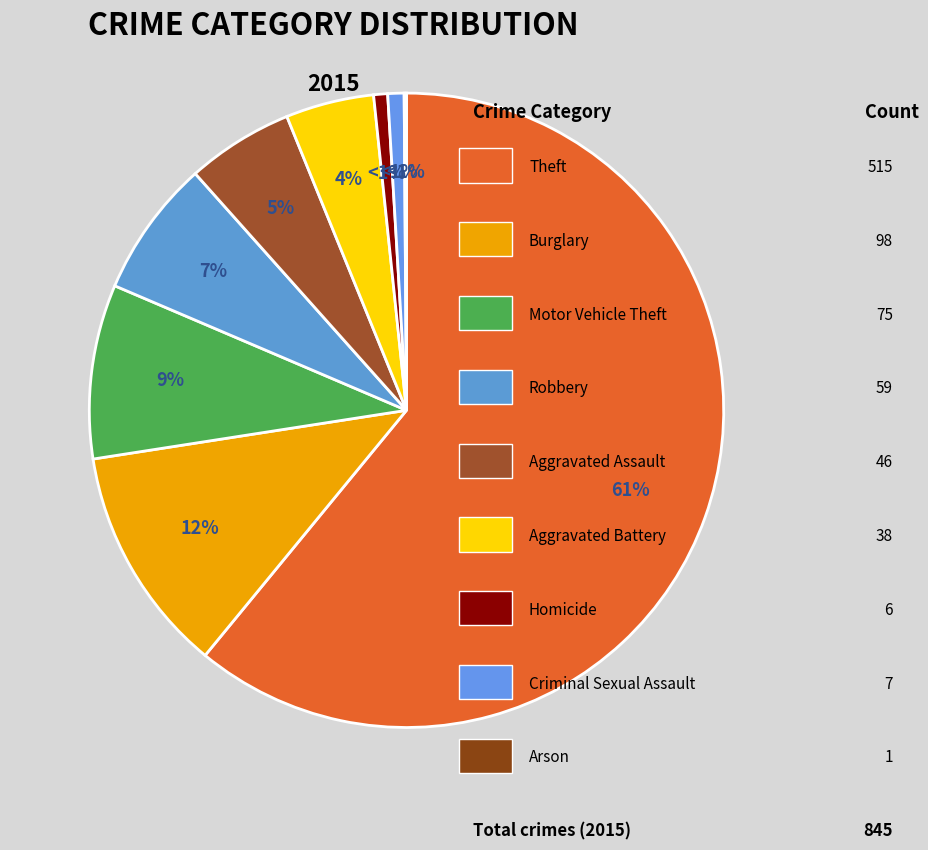

Which slice represents more than half of the pie?

Theft